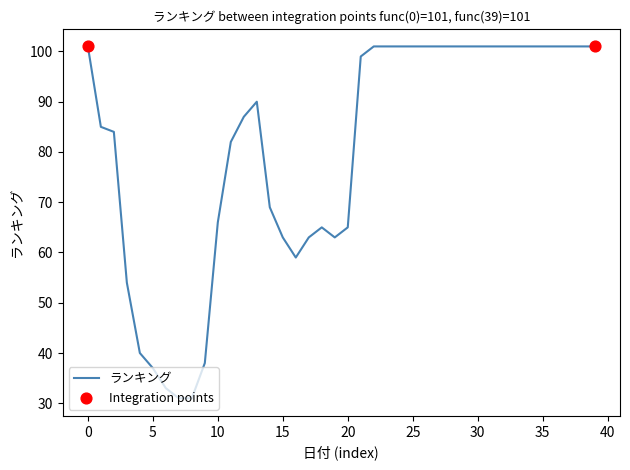

What is the difference between the maximum and minimum values?

70